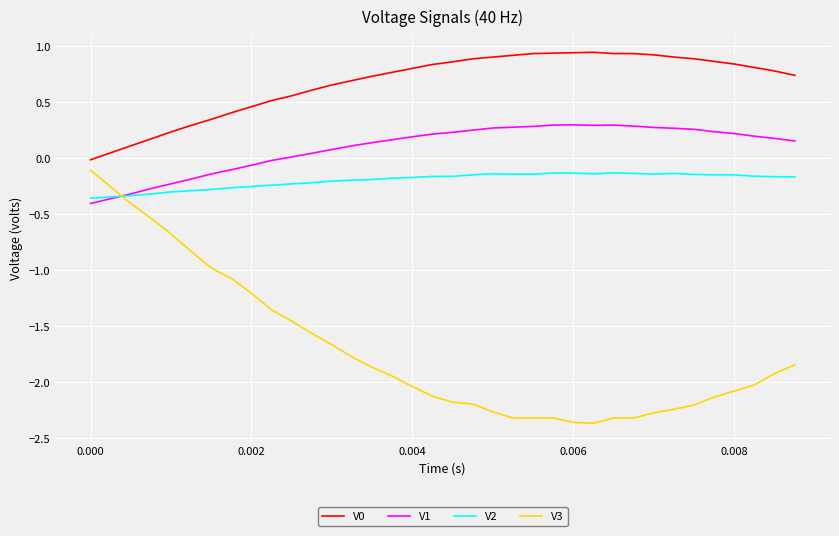

Which series has the widest spread of values?

V3